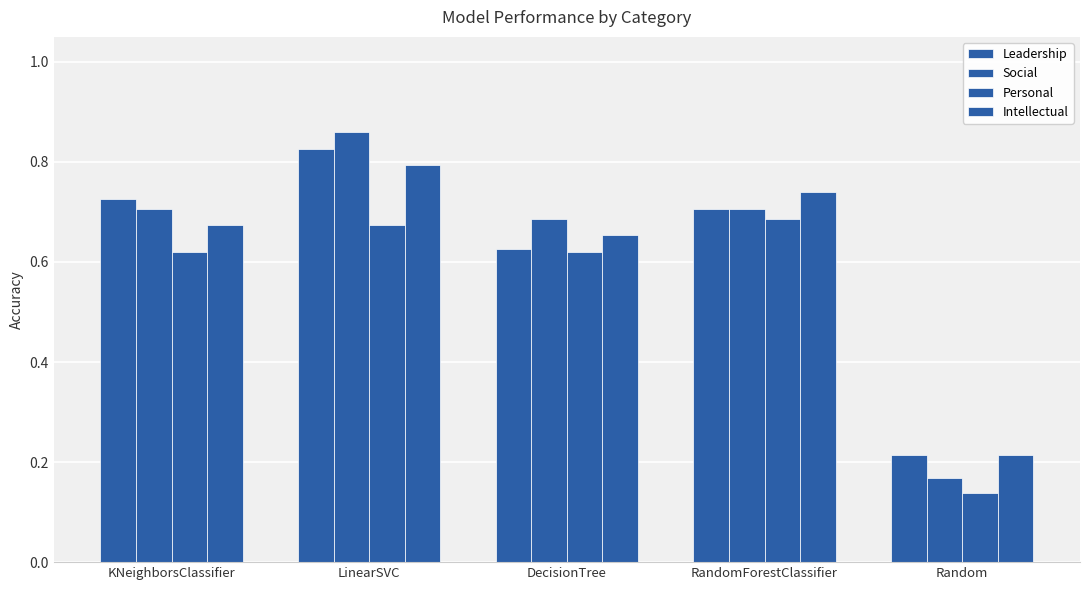

At which label is Social closest to 0?

Random